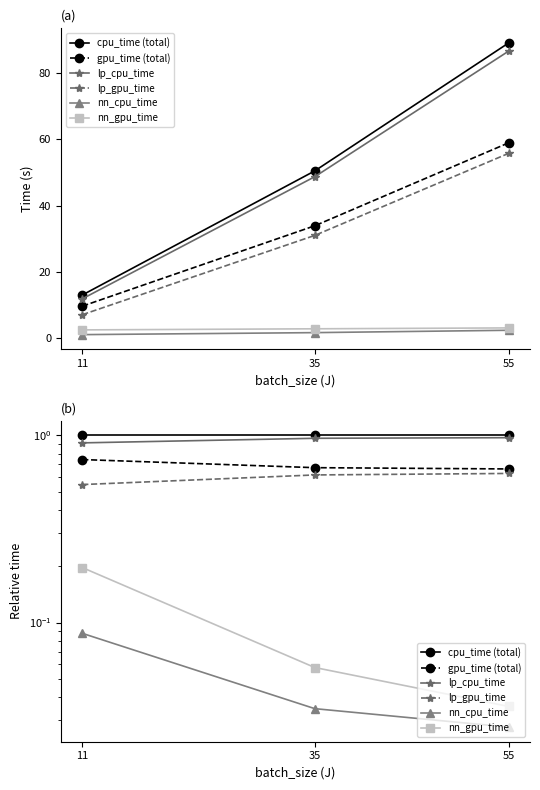

What value does the cpu_time (total) series have at 11?

1.0